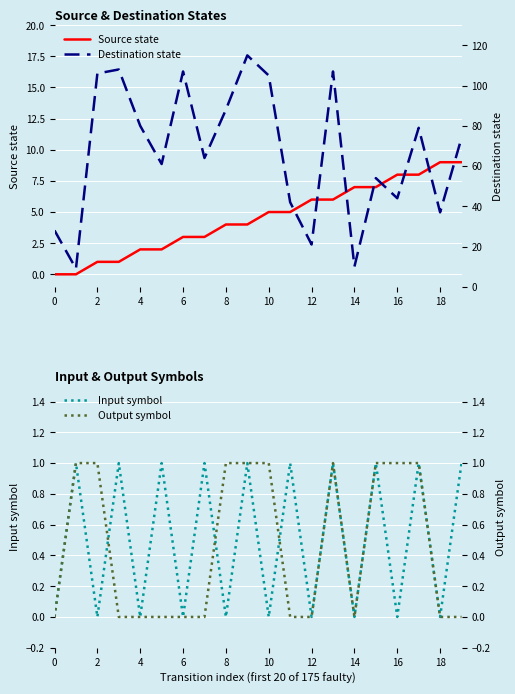

Which series has the largest total across all categories?

Destination state